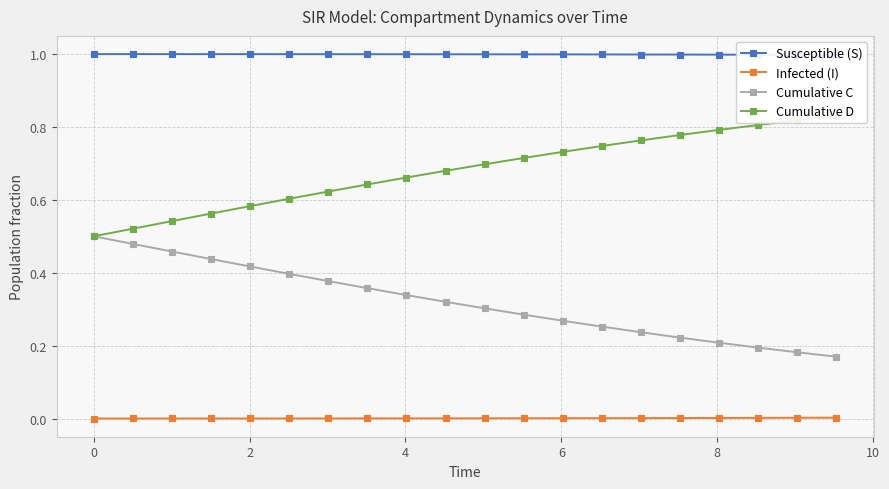

What is the value of the Susceptible (S) point at the 12th from the left?

1.0